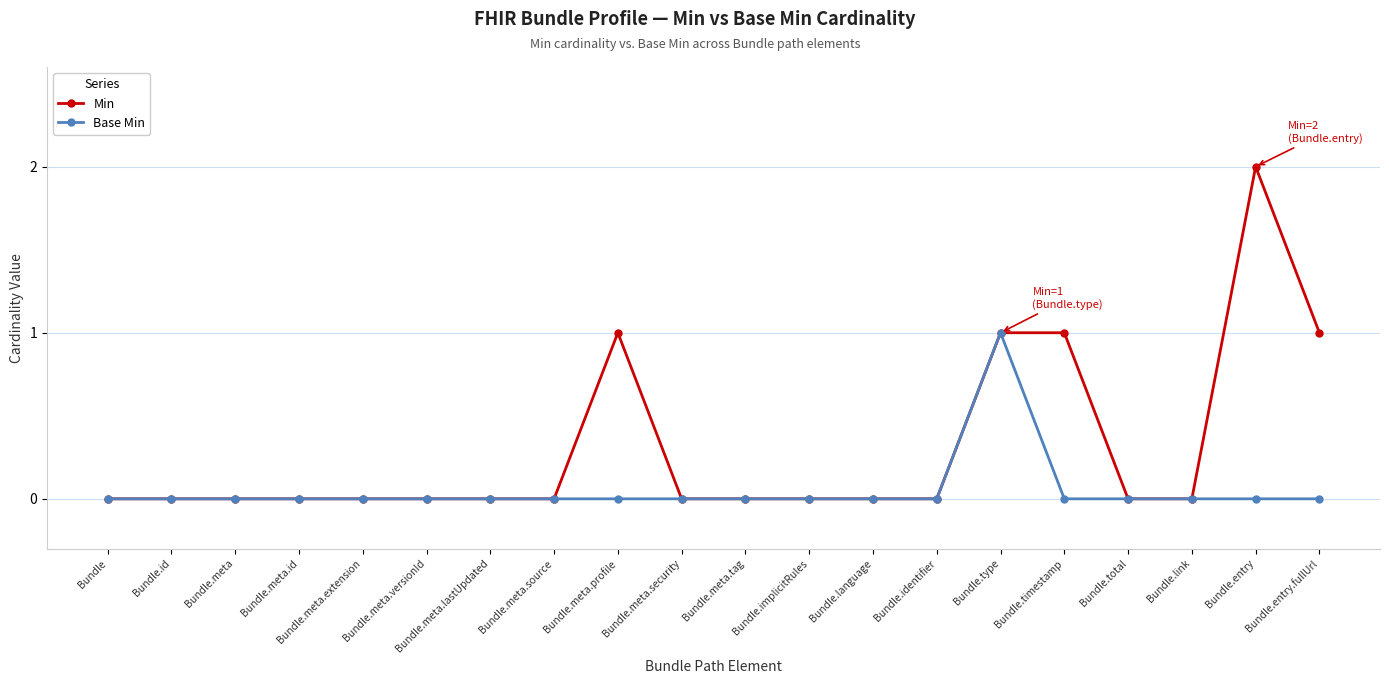

True or false: Min has a value of 1 at Bundle.

False